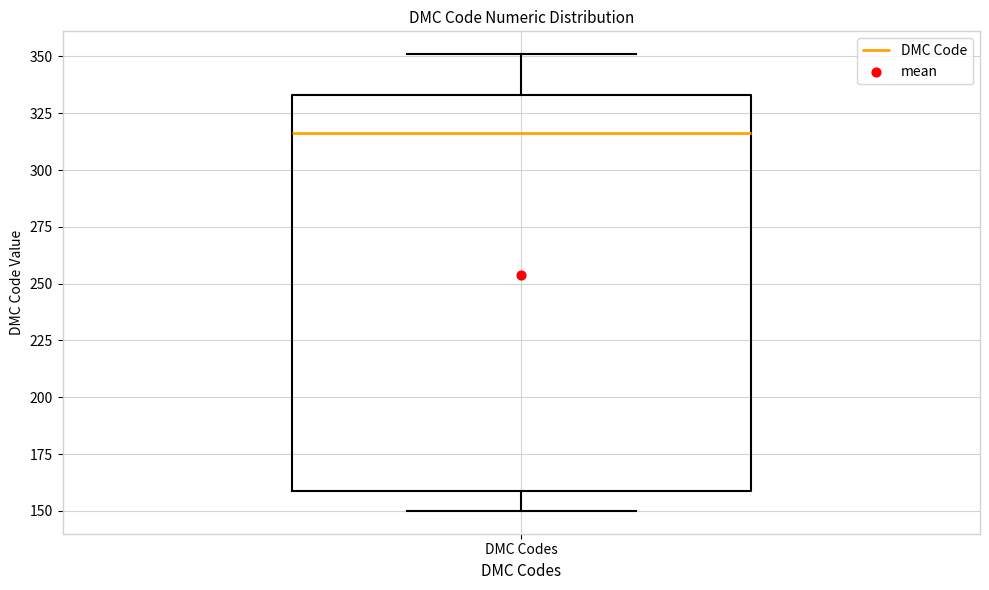

Read this box plot against the y-axis: the position of the median line, the range covered by the box, and the ends of both whiskers. The values are not printed on the chart, so give them approximately, as read against the axis.

median 315, box 160 to 335, whiskers 150 to 350